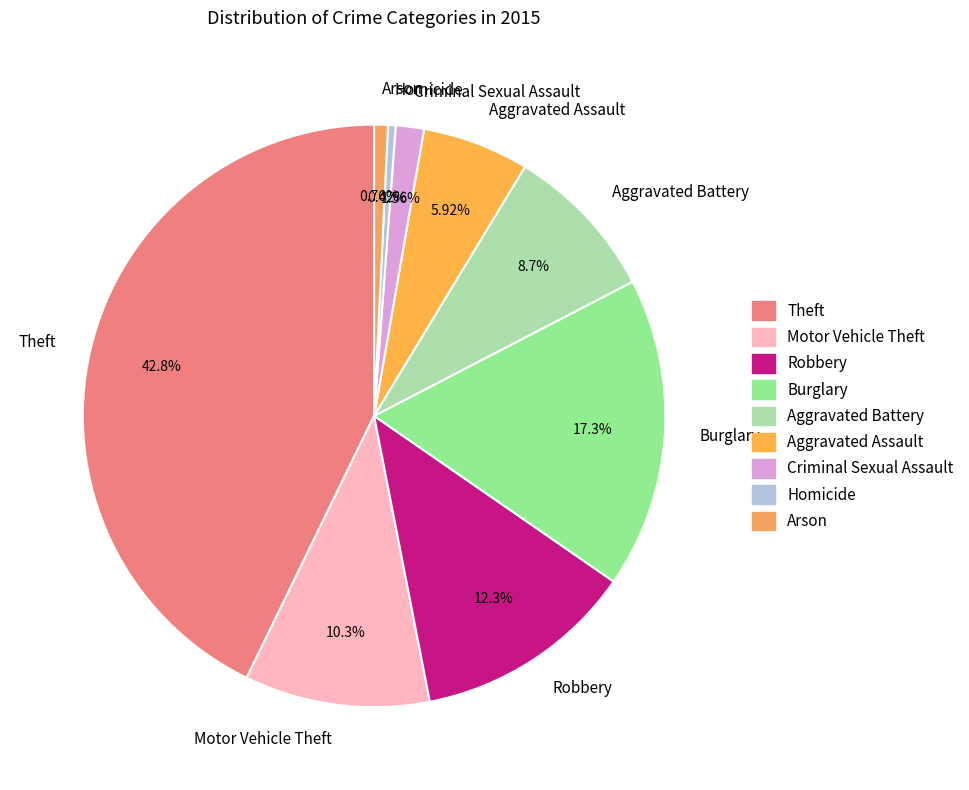

Does any single category account for the majority?

No